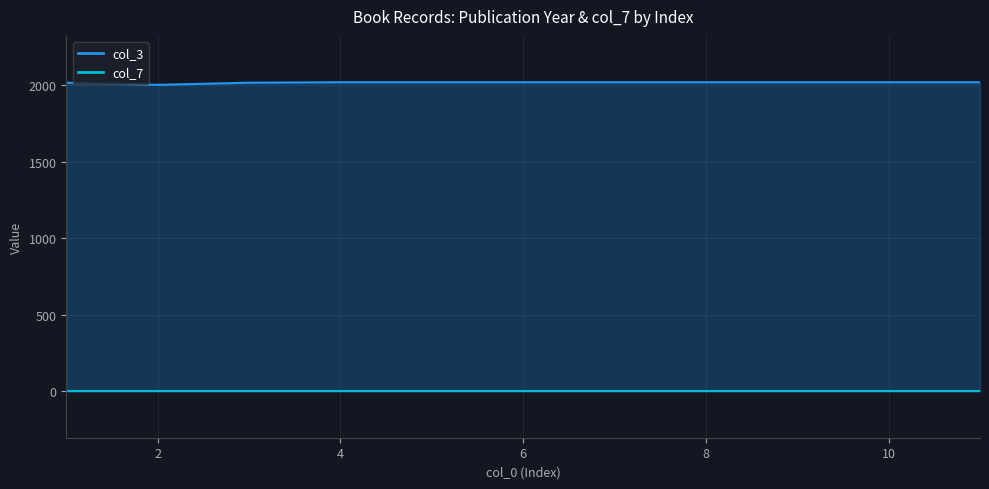

Reading right to left, list all the values displayed in this chart.

col_3: 2021	2021	2021	2021	2021	2021	2021	2021	2018	2004	2018
col_7: 0	0	0	0	0	0	0	0	0	0	0